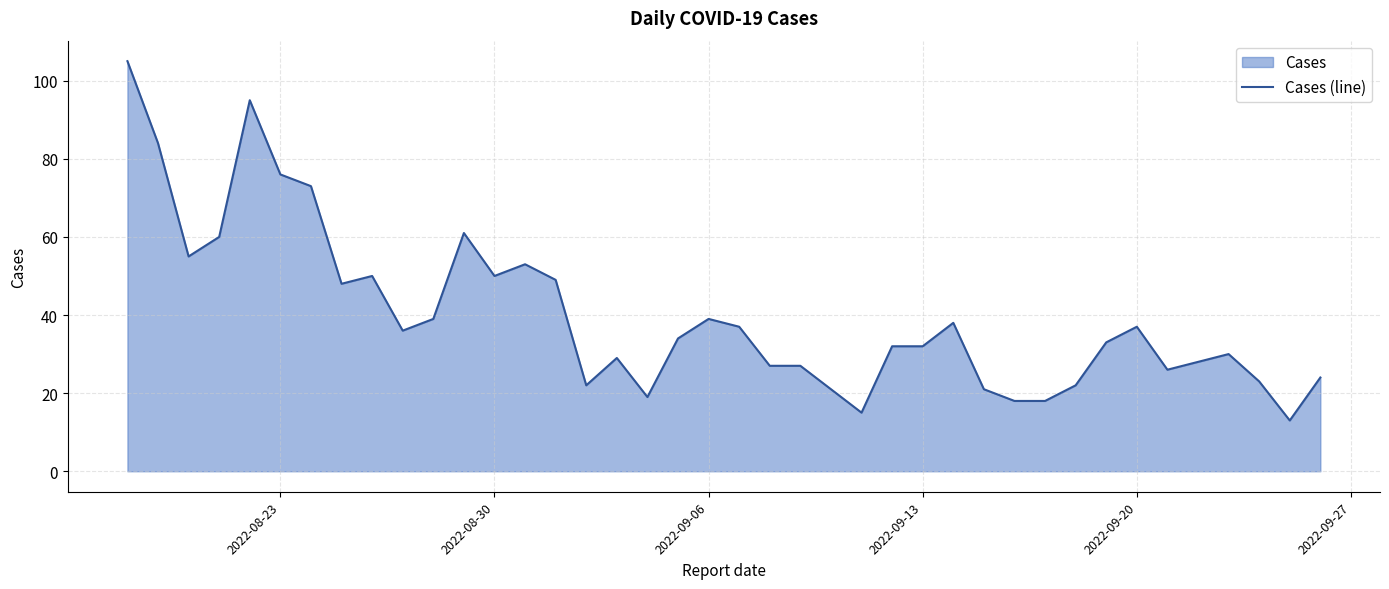

What is the greatest value displayed?

105